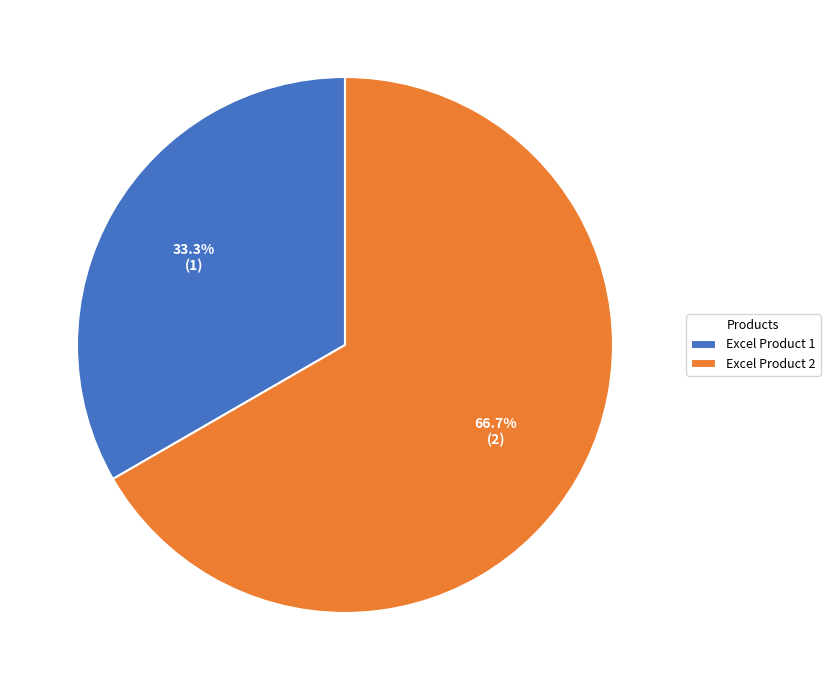

Is it true that Excel Product 1 is 42% of the pie?

False